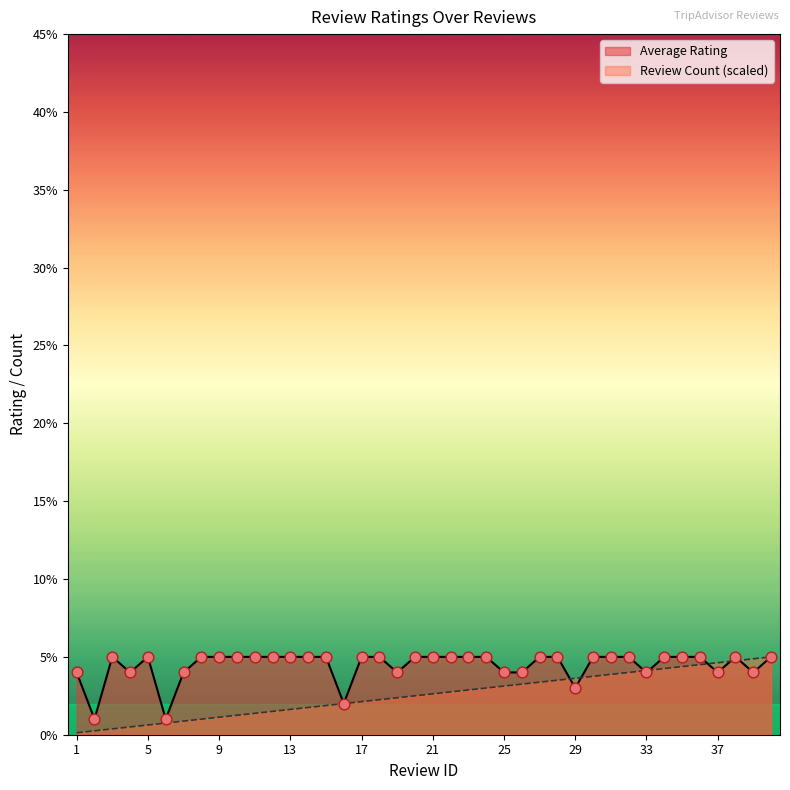

At which category is the sum across all series the highest?

40